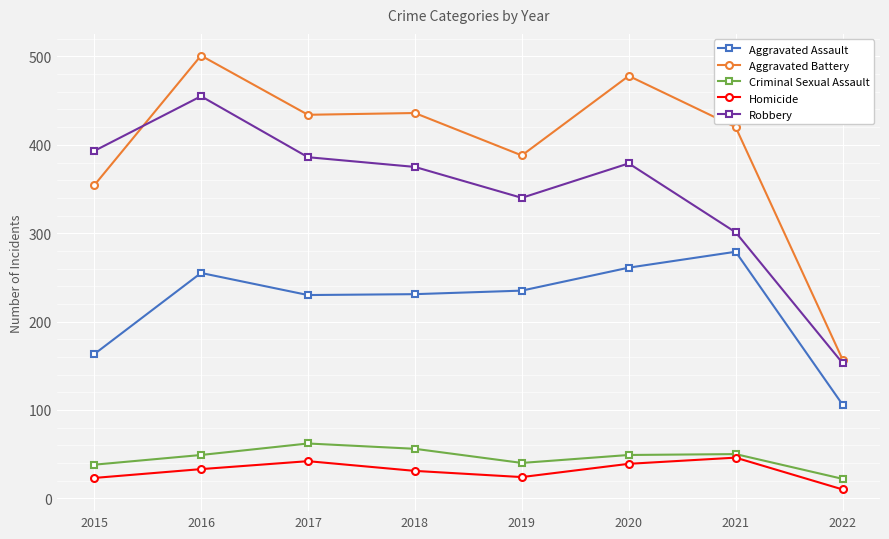

What is the difference between the Criminal Sexual Assault values at 2021 and 2020?

1